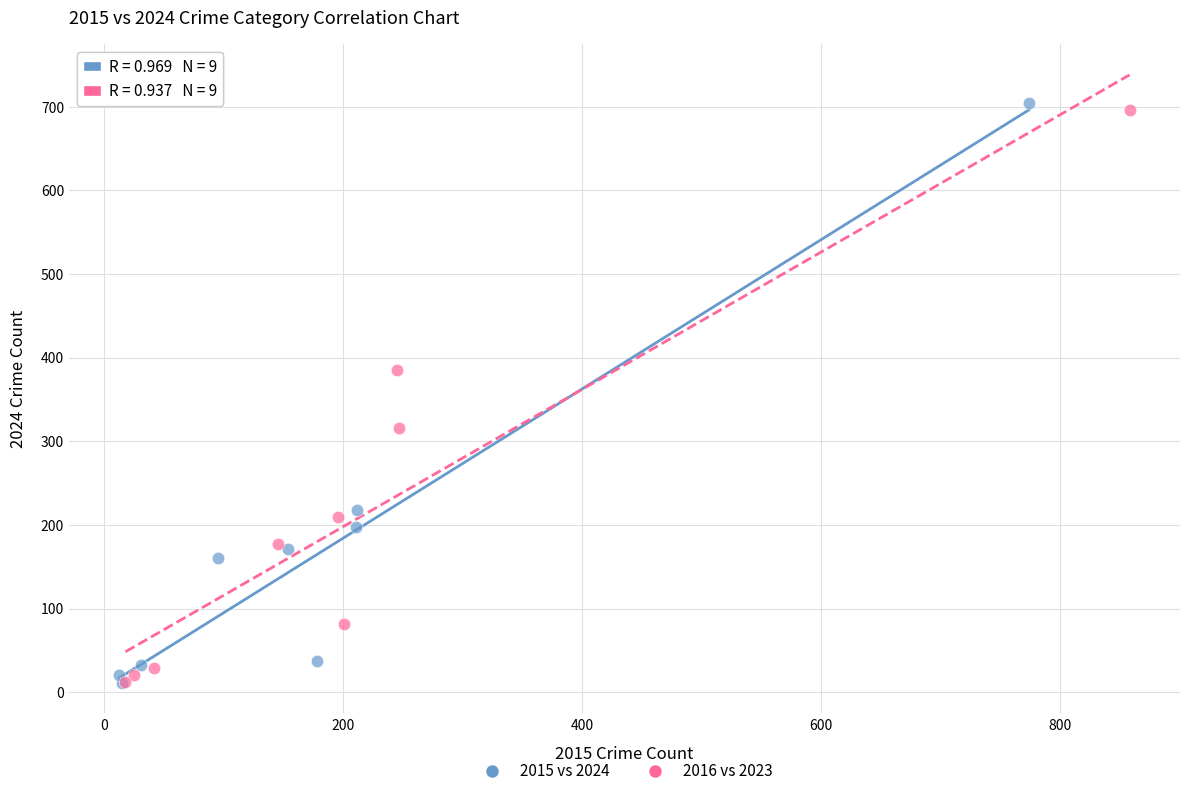

Which series has the largest Y range (max minus min)?

2015 vs 2024